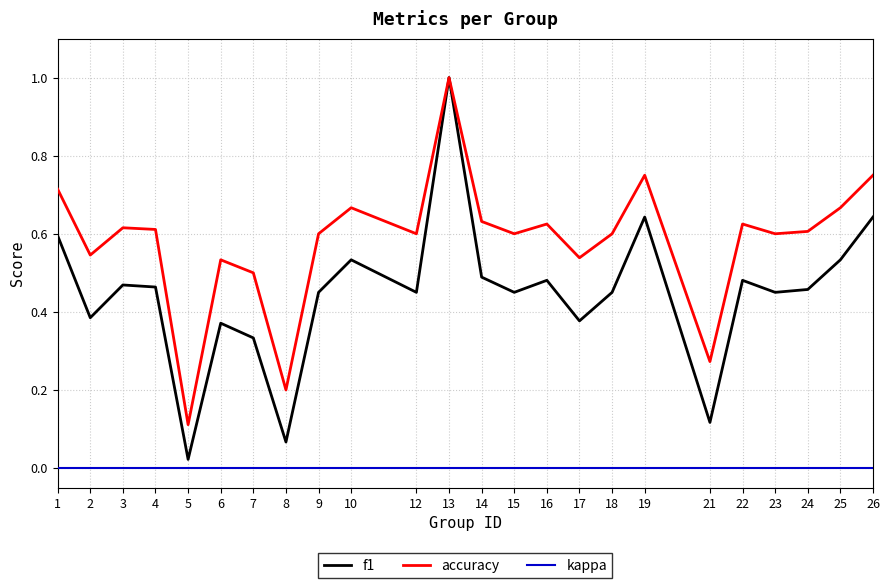

Between 5 and 10, which series saw the biggest shift?

accuracy